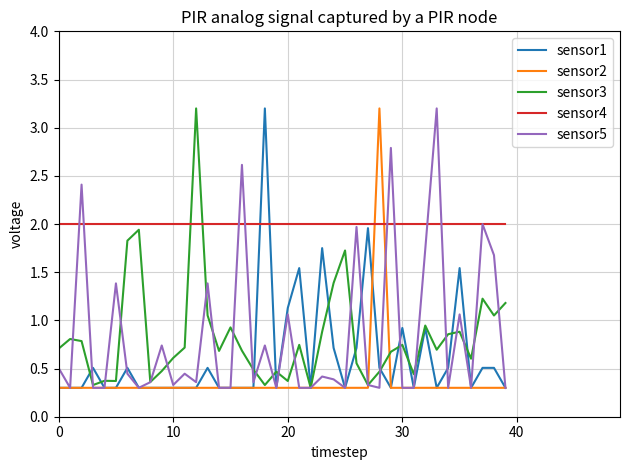

What is the greatest value displayed?

3.2